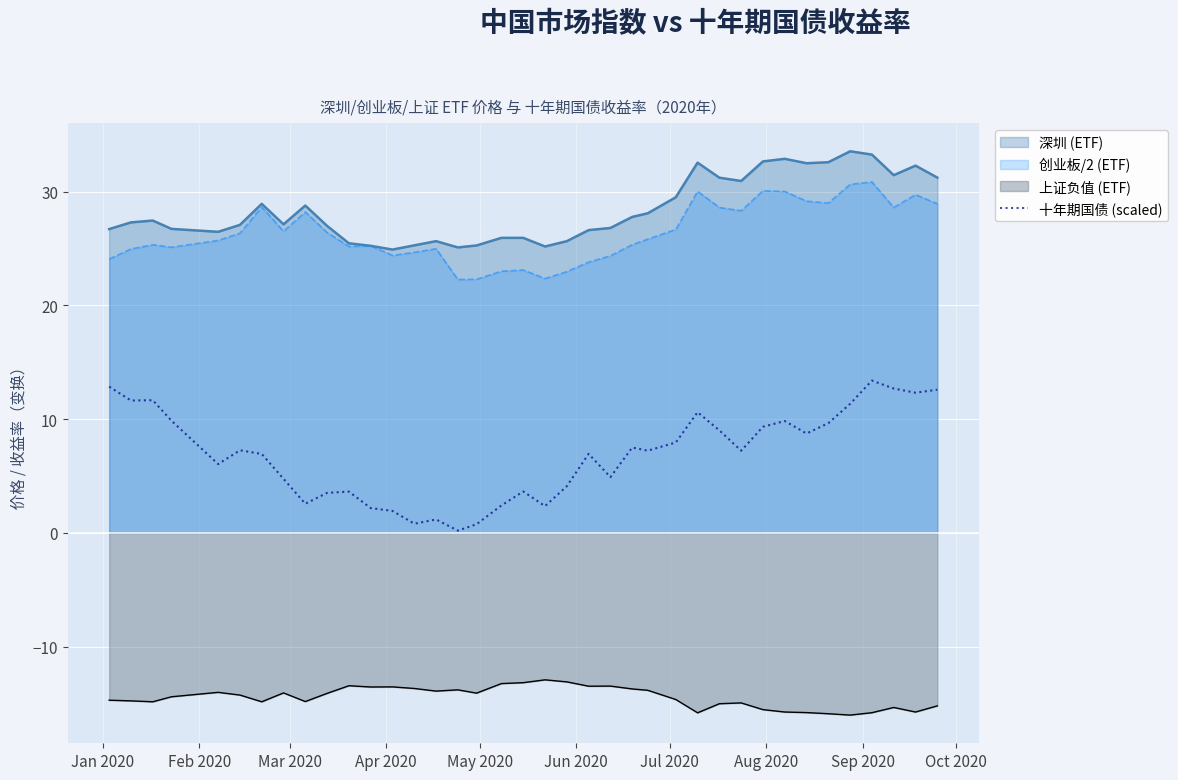

List the series in order of their peak value, lowest first.

上证负值 (ETF), 十年期国债 (scaled), 创业板/2 (ETF), 深圳 (ETF)